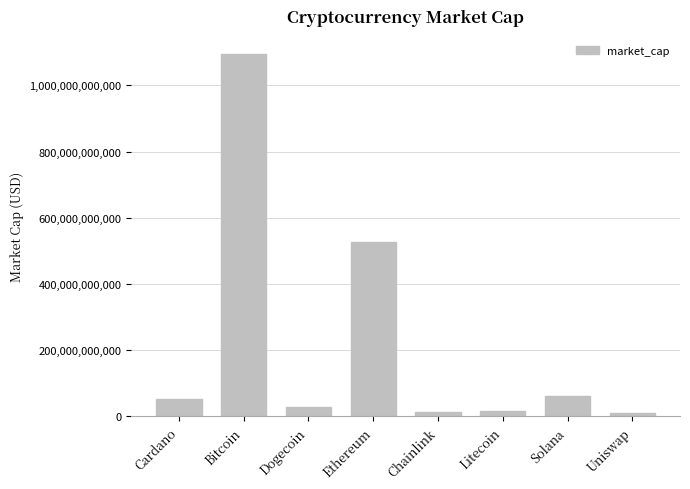

Is it true that the value at Ethereum is 312715093937?

False